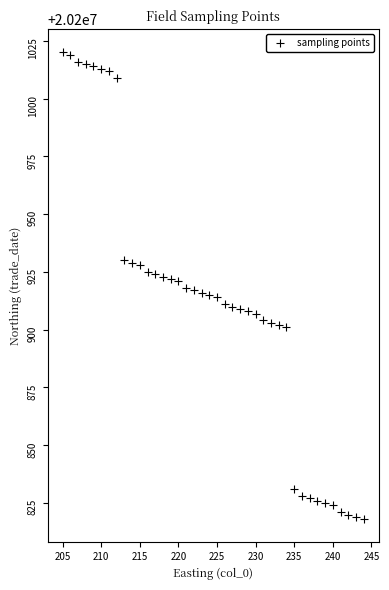

What is the range of X values (max minus min)?

39